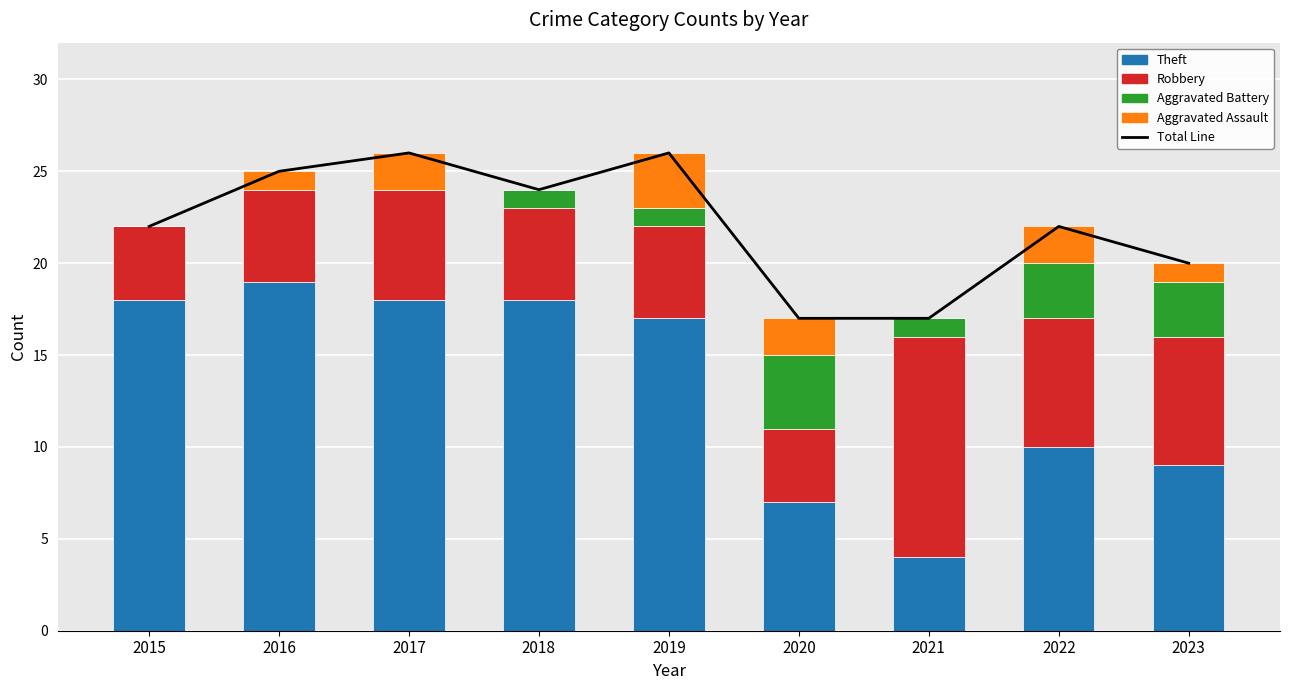

The value of Theft at 2017 is 29. True or false?

False